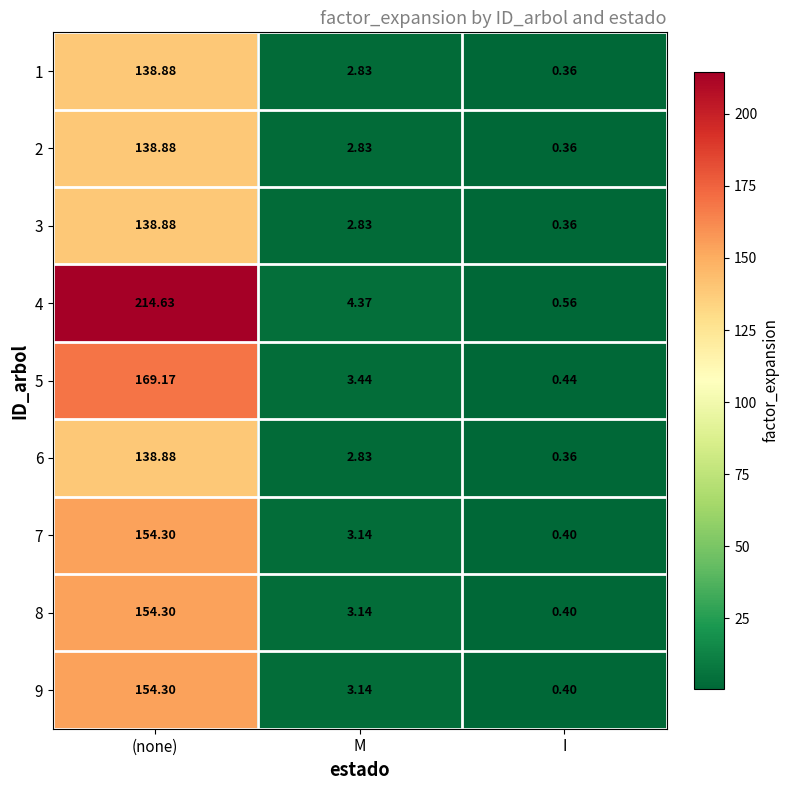

Which category has the lowest value in the 1 series?

I